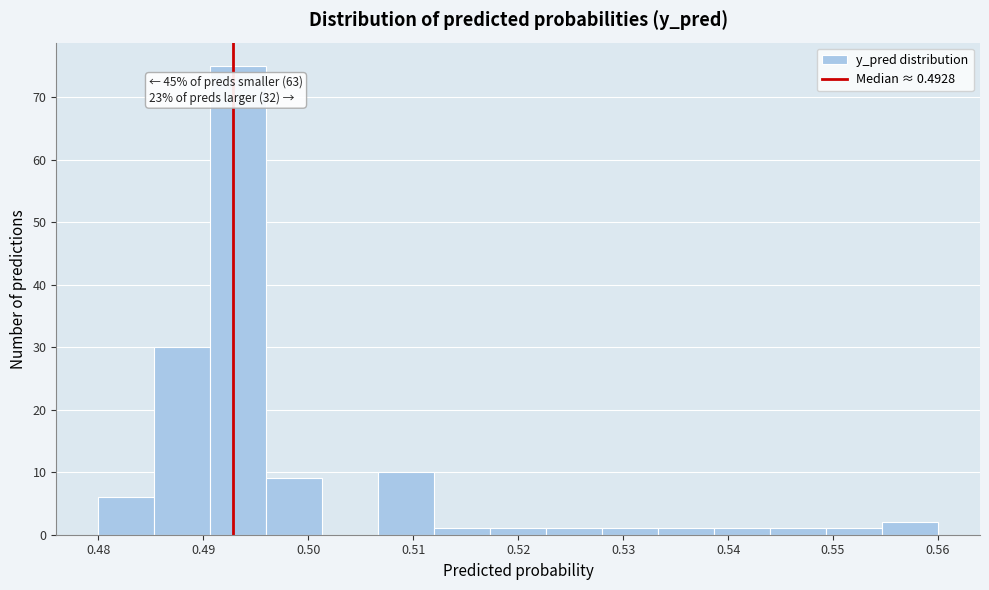

Over which range of the x-axis is the bar tallest?

0.491 to 0.496